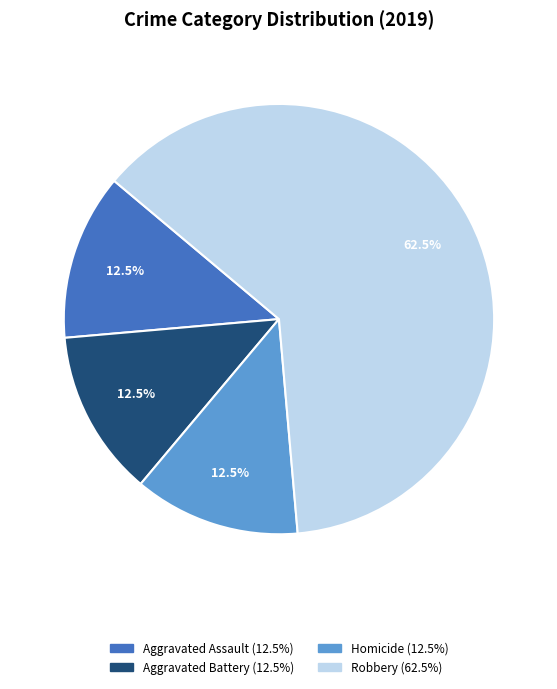

Is there any slice that represents more than half of the pie?

Yes